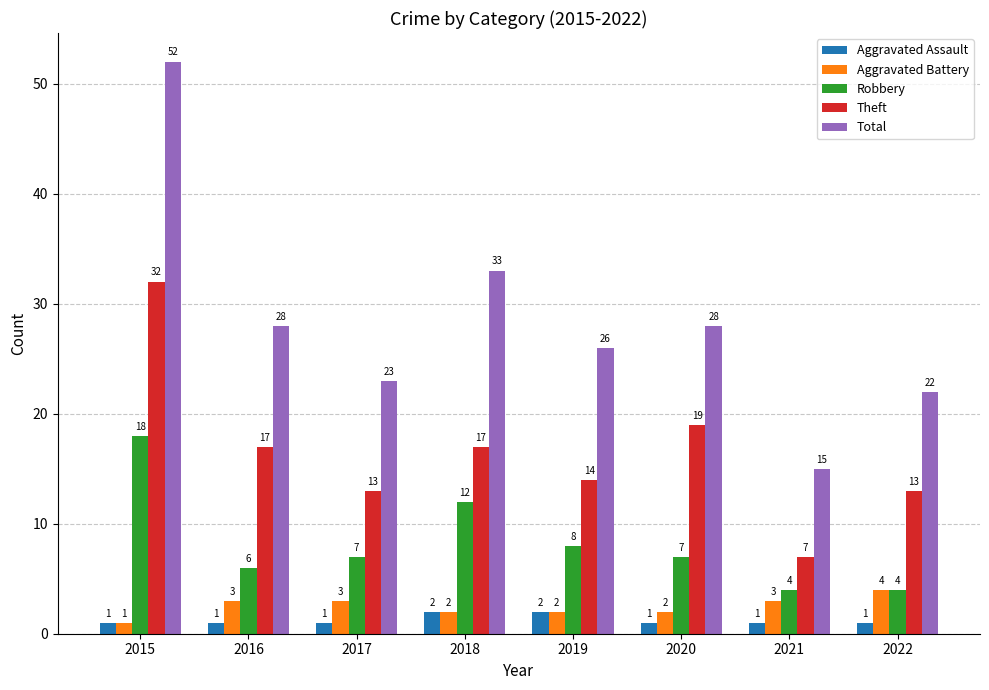

At 2020, list the series in order from largest to smallest.

Total, Theft, Robbery, Aggravated Battery, Aggravated Assault